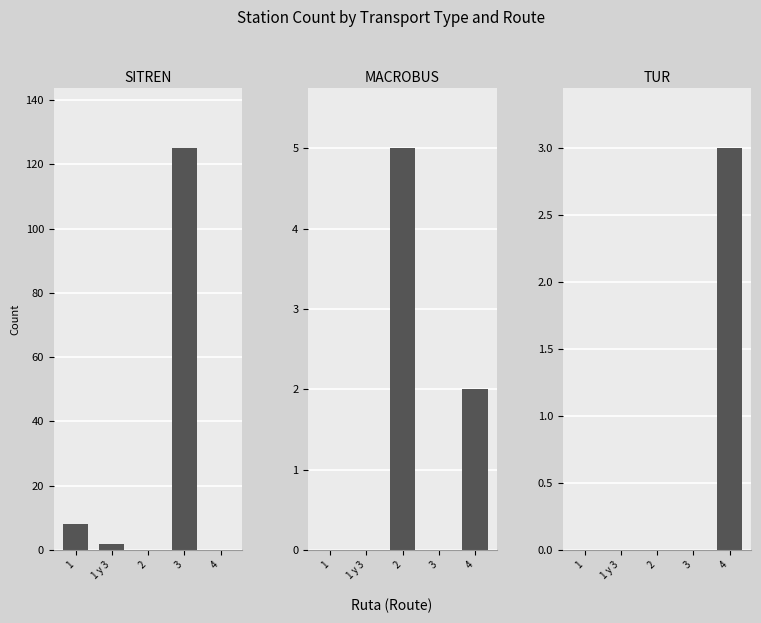

Which has a higher value, 3 or 4?

3